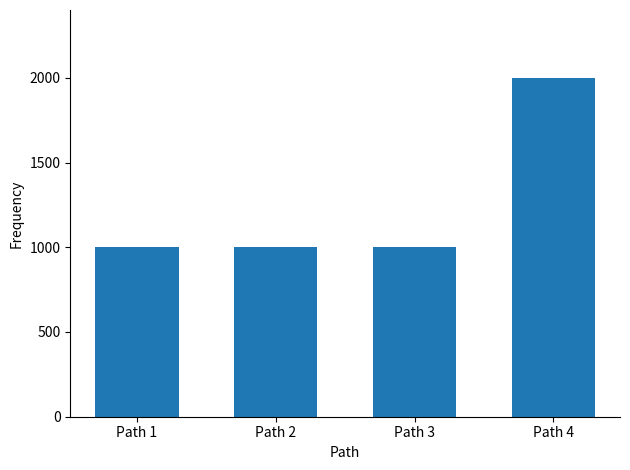

What is the change in value from Path 1 to Path 4?

+1000